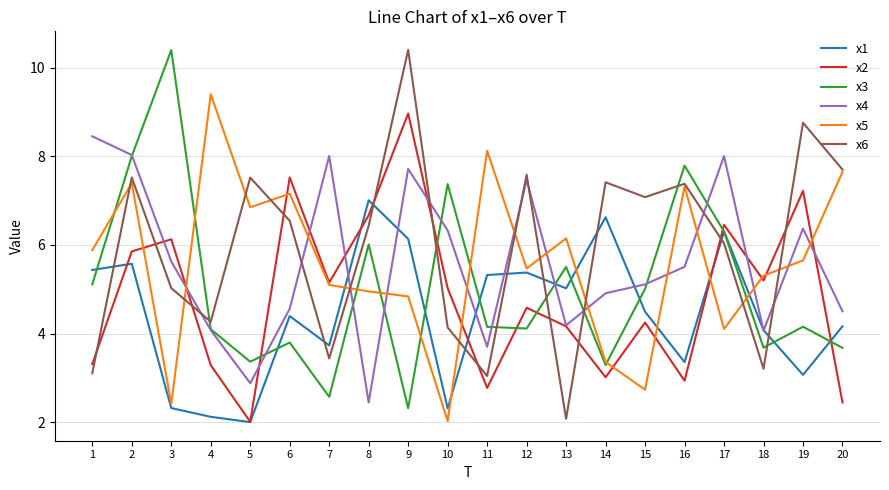

Reading left to right, what are all the values shown in this chart?

x1: 1=5.4	2=5.6	3=2.3	4=2.1	5=2.0	6=4.4	7=3.7	8=7.0	9=6.1	10=2.3	11=5.3	12=5.4	13=5.0	14=6.6	15=4.5	16=3.4	17=6.3	18=4.1	19=3.1	20=4.2
x2: 1=3.3	2=5.9	3=6.1	4=3.3	5=2.0	6=7.5	7=5.2	8=6.7	9=9.0	10=5.0	11=2.8	12=4.6	13=4.2	14=3.0	15=4.2	16=2.9	17=6.5	18=5.2	19=7.2	20=2.4
x3: 1=5.1	2=8.0	3=10.4	4=4.1	5=3.4	6=3.8	7=2.6	8=6.0	9=2.3	10=7.4	11=4.2	12=4.1	13=5.5	14=3.3	15=5.0	16=7.8	17=6.3	18=3.7	19=4.2	20=3.7
x4: 1=8.5	2=8.0	3=5.6	4=4.1	5=2.9	6=4.6	7=8.0	8=2.4	9=7.7	10=6.3	11=3.7	12=7.5	13=4.2	14=4.9	15=5.1	16=5.5	17=8.0	18=4.1	19=6.4	20=4.5
x5: 1=5.9	2=7.4	3=2.4	4=9.4	5=6.9	6=7.2	7=5.1	8=5.0	9=4.8	10=2.0	11=8.1	12=5.5	13=6.1	14=3.4	15=2.7	16=7.3	17=4.1	18=5.3	19=5.7	20=7.6
x6: 1=3.1	2=7.5	3=5.0	4=4.3	5=7.5	6=6.5	7=3.4	8=6.4	9=10.4	10=4.1	11=3.0	12=7.6	13=2.1	14=7.4	15=7.1	16=7.4	17=6.0	18=3.2	19=8.8	20=7.7